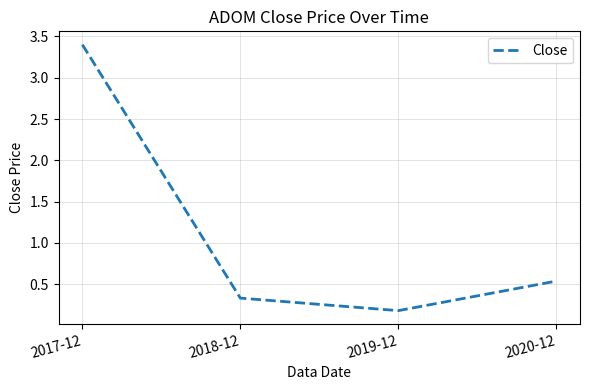

The chart shows a value of 3.4 at 2017-12. True or false?

True